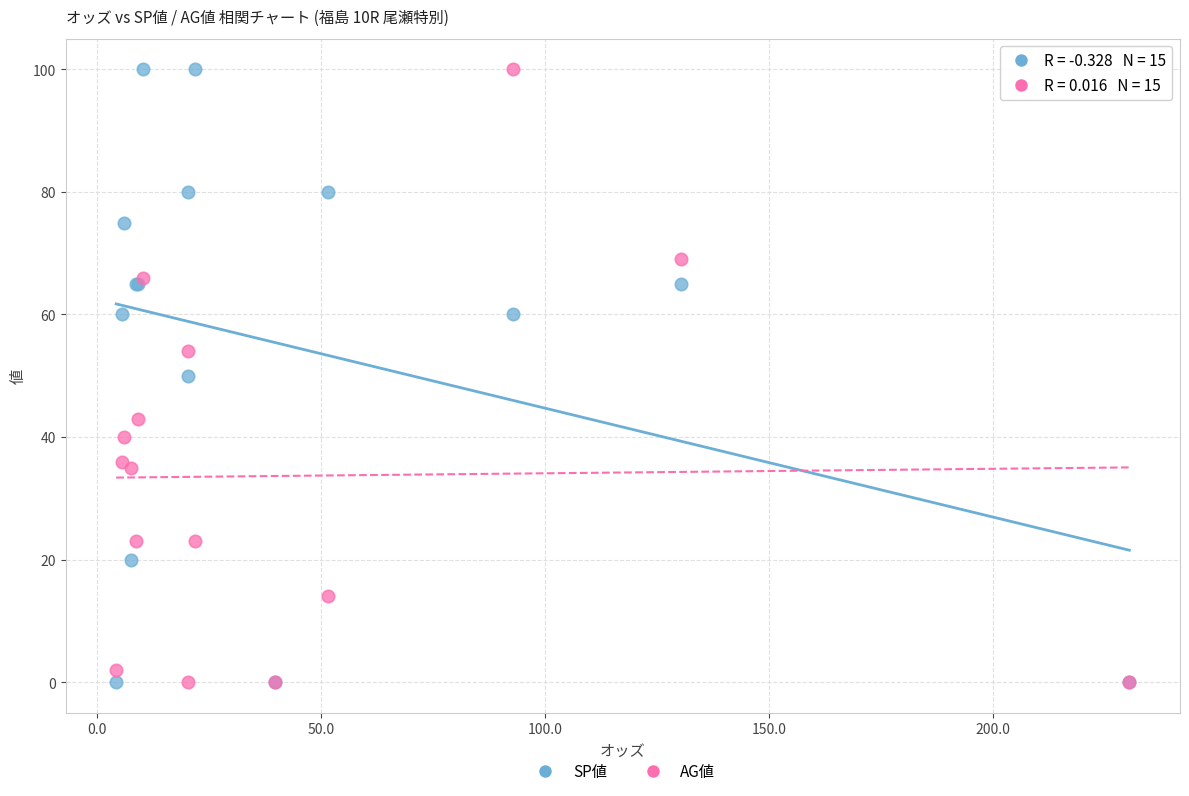

What are all the series names shown in the legend?

SP値, AG値